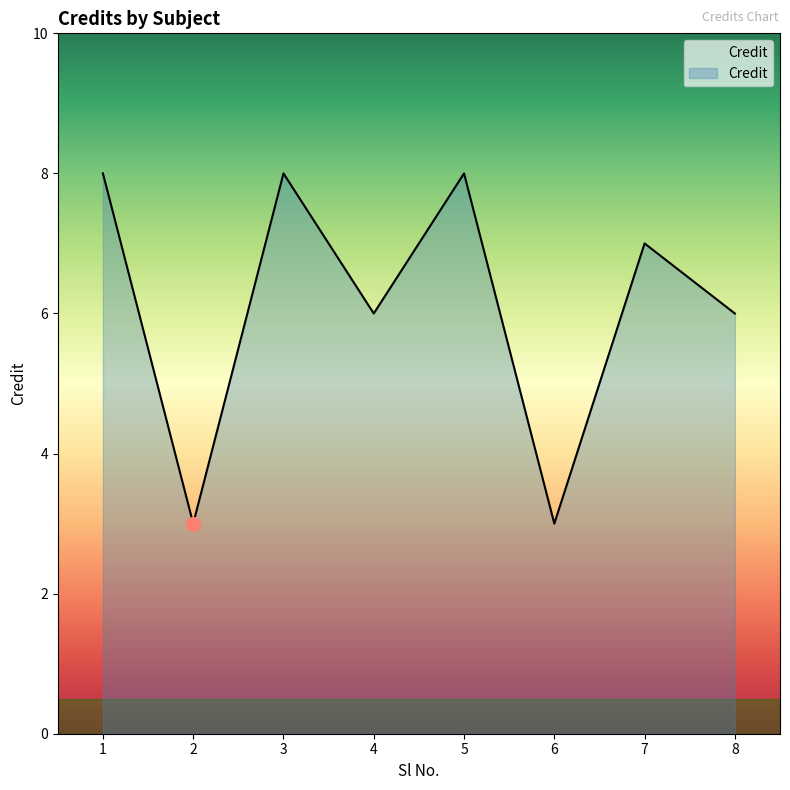

At which category does the data reach its first local valley?

2